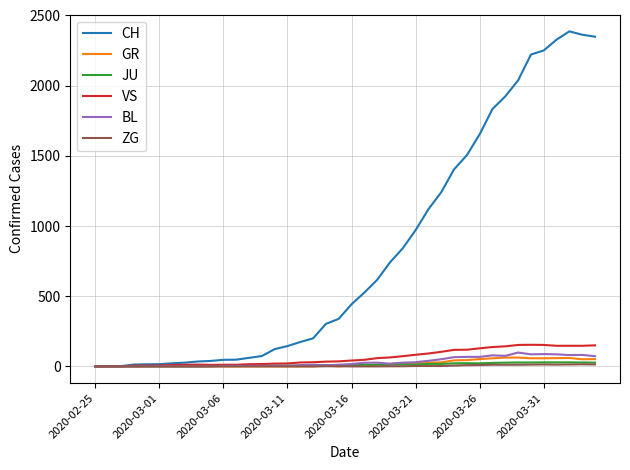

What is the greatest value displayed?

2387